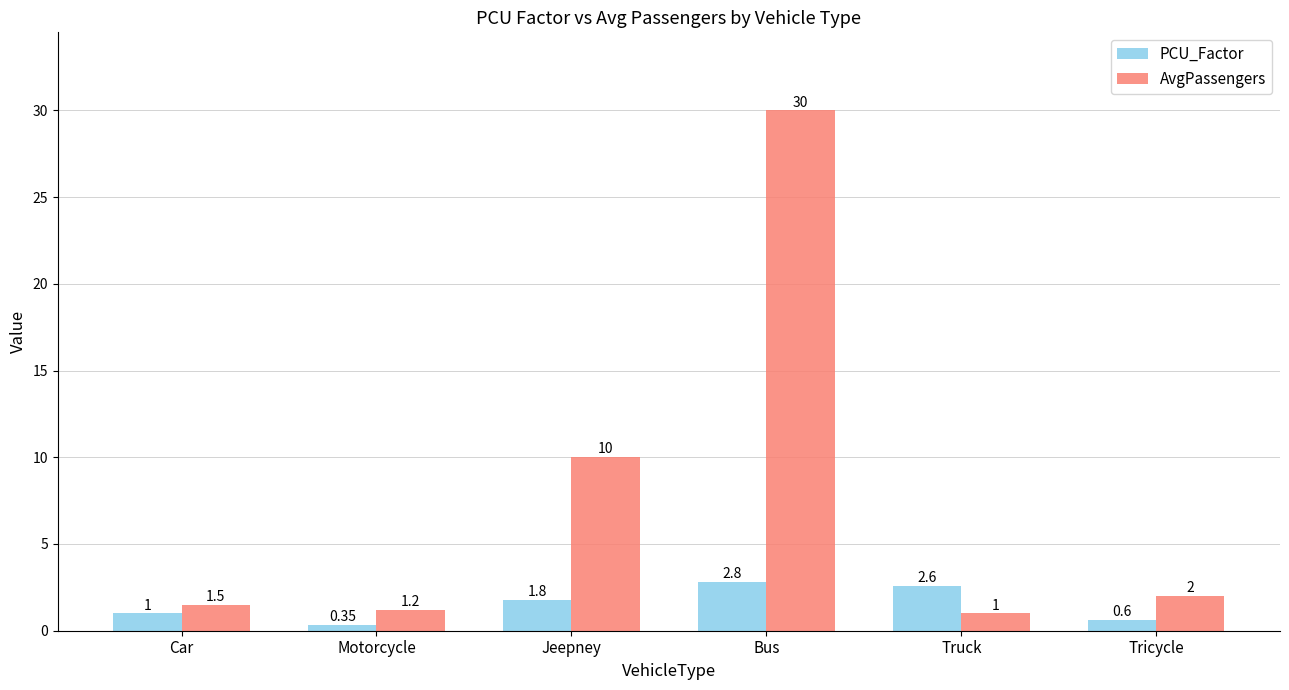

What is the sum of the AvgPassengers values at Truck and Motorcycle?

2.2